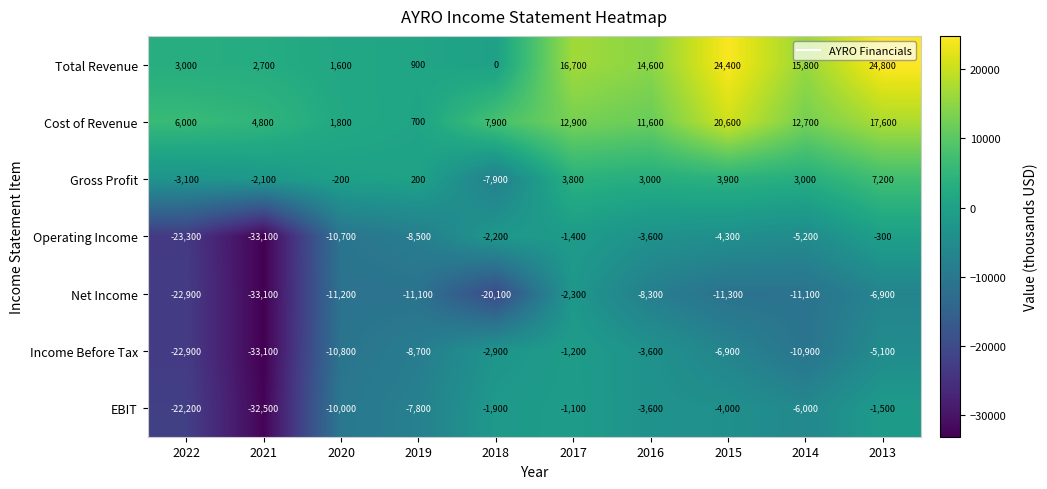

What is the smallest value displayed?

-33100